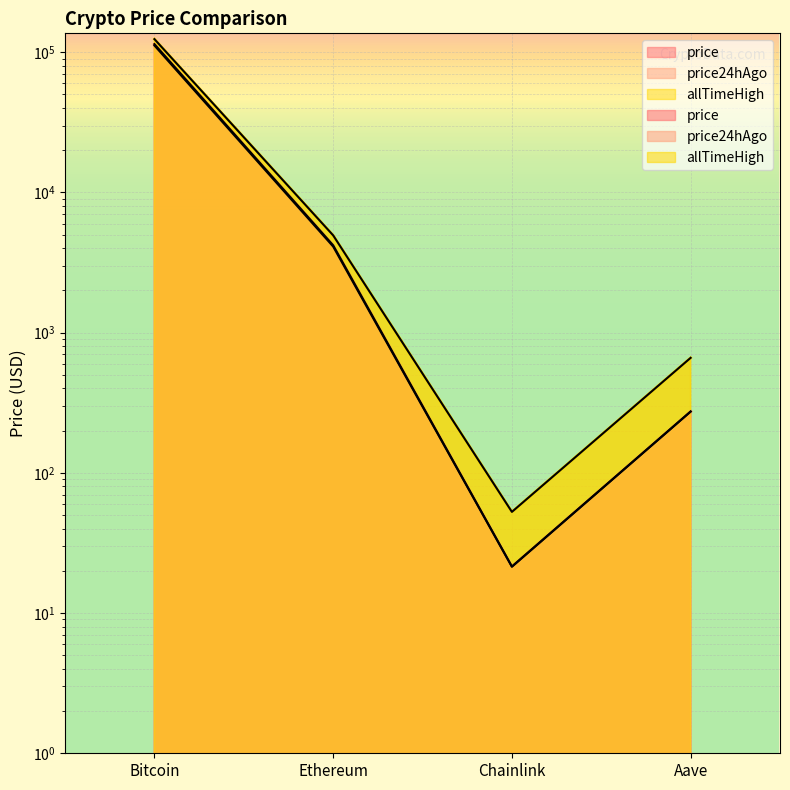

True or false: price and allTimeHigh intersect in this chart.

False